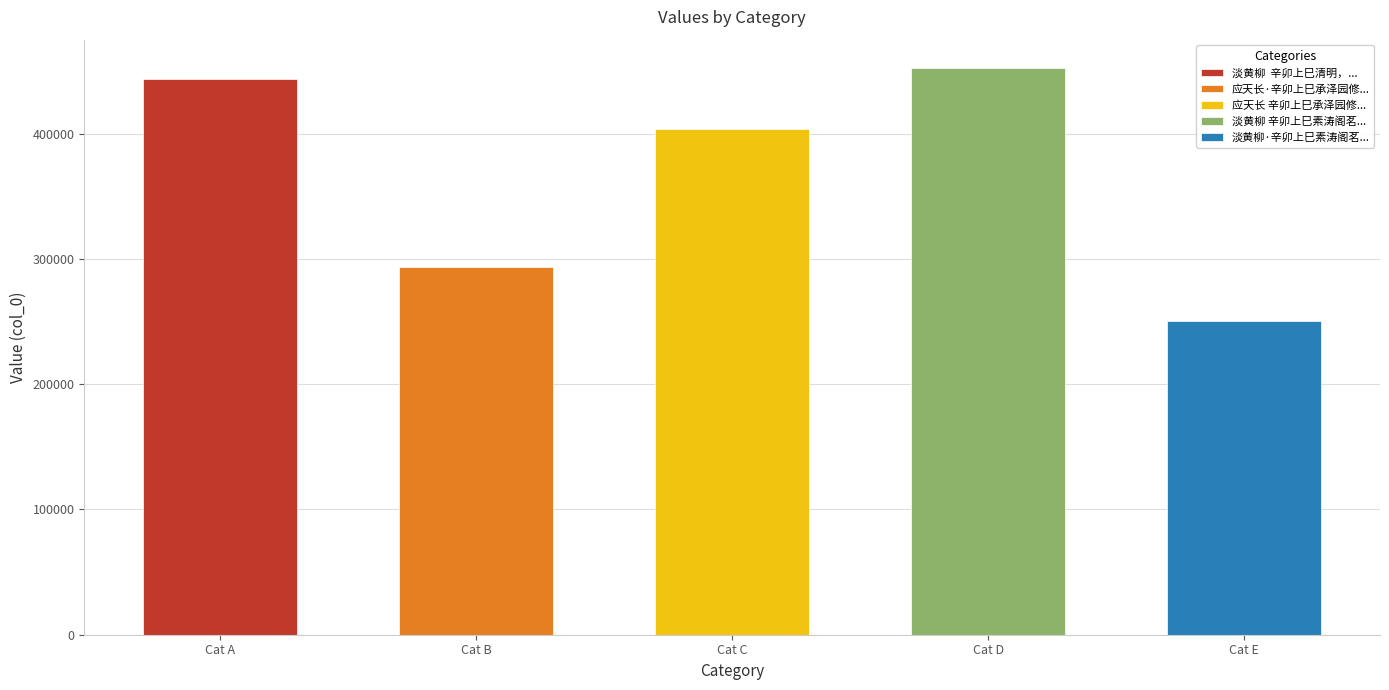

Are the bars grouped side by side (vs. stacked)?

No